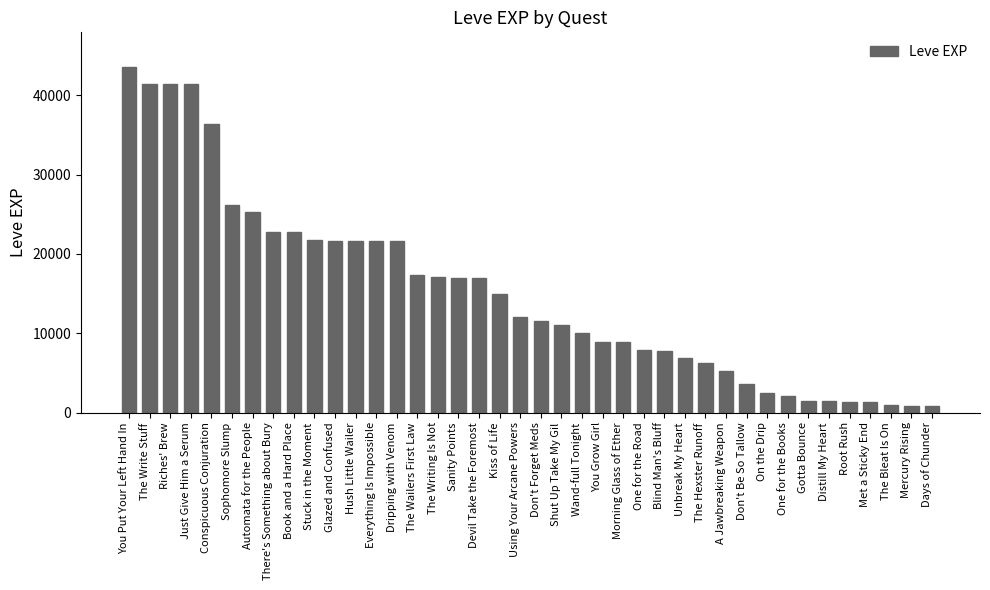

Which label corresponds to the largest value in the chart?

You Put Your Left Hand In